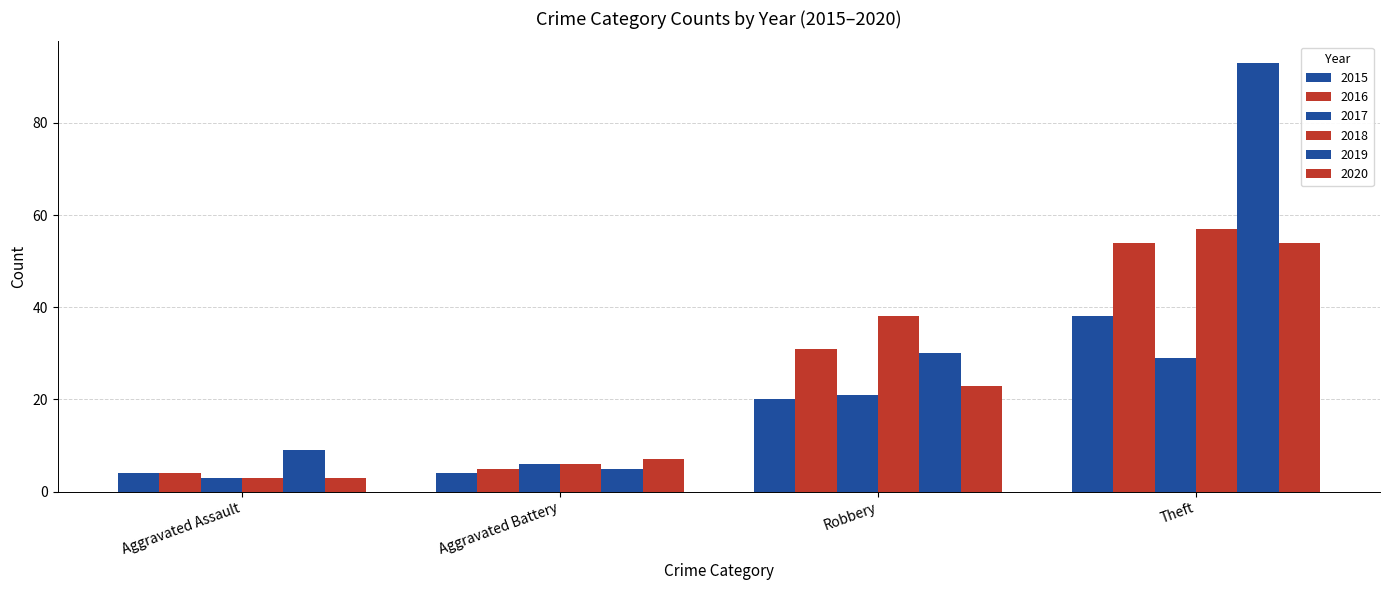

What is the label of the 4th bar from the left?

Theft